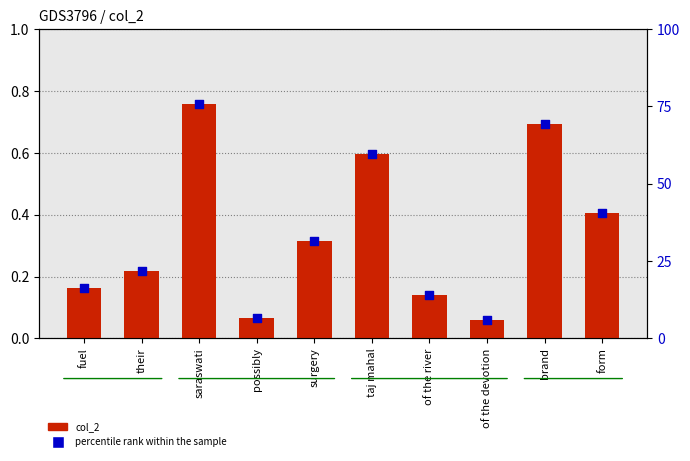

Which series has the widest spread of Y values?

percentile rank within the sample